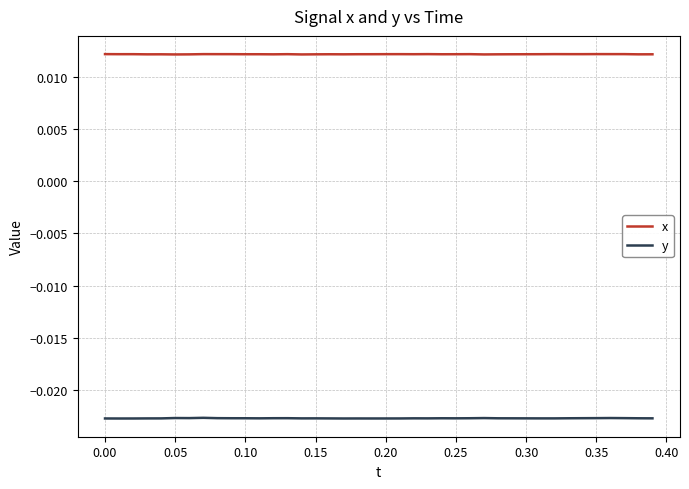

How many lines are shown in the chart?

2